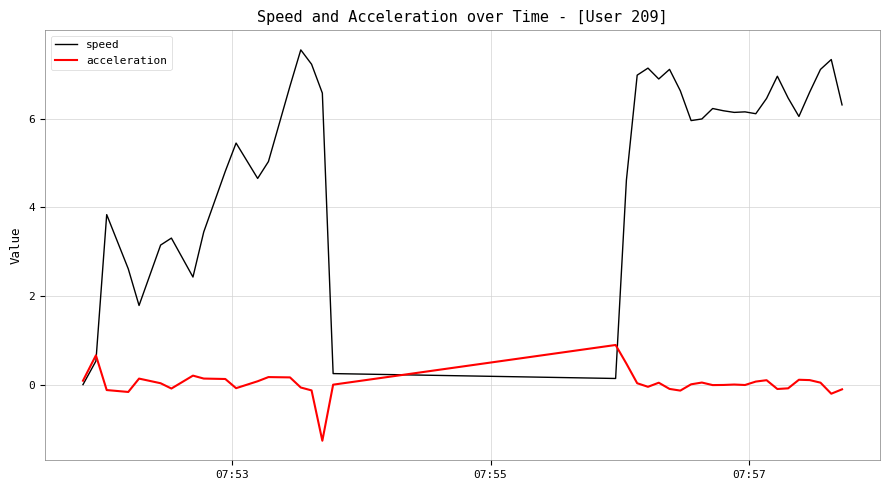

Which series has the widest spread of values?

speed